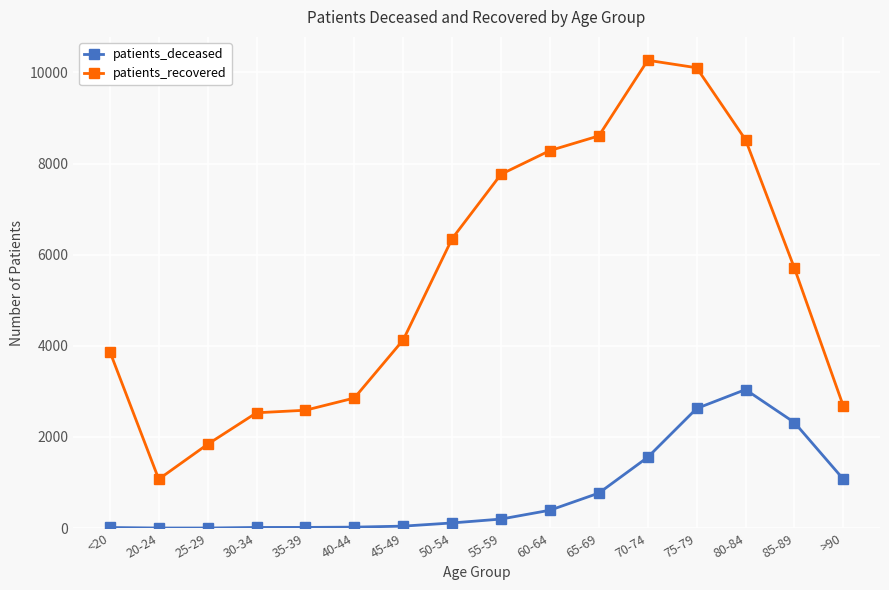

What position from the right is 75-79?

4